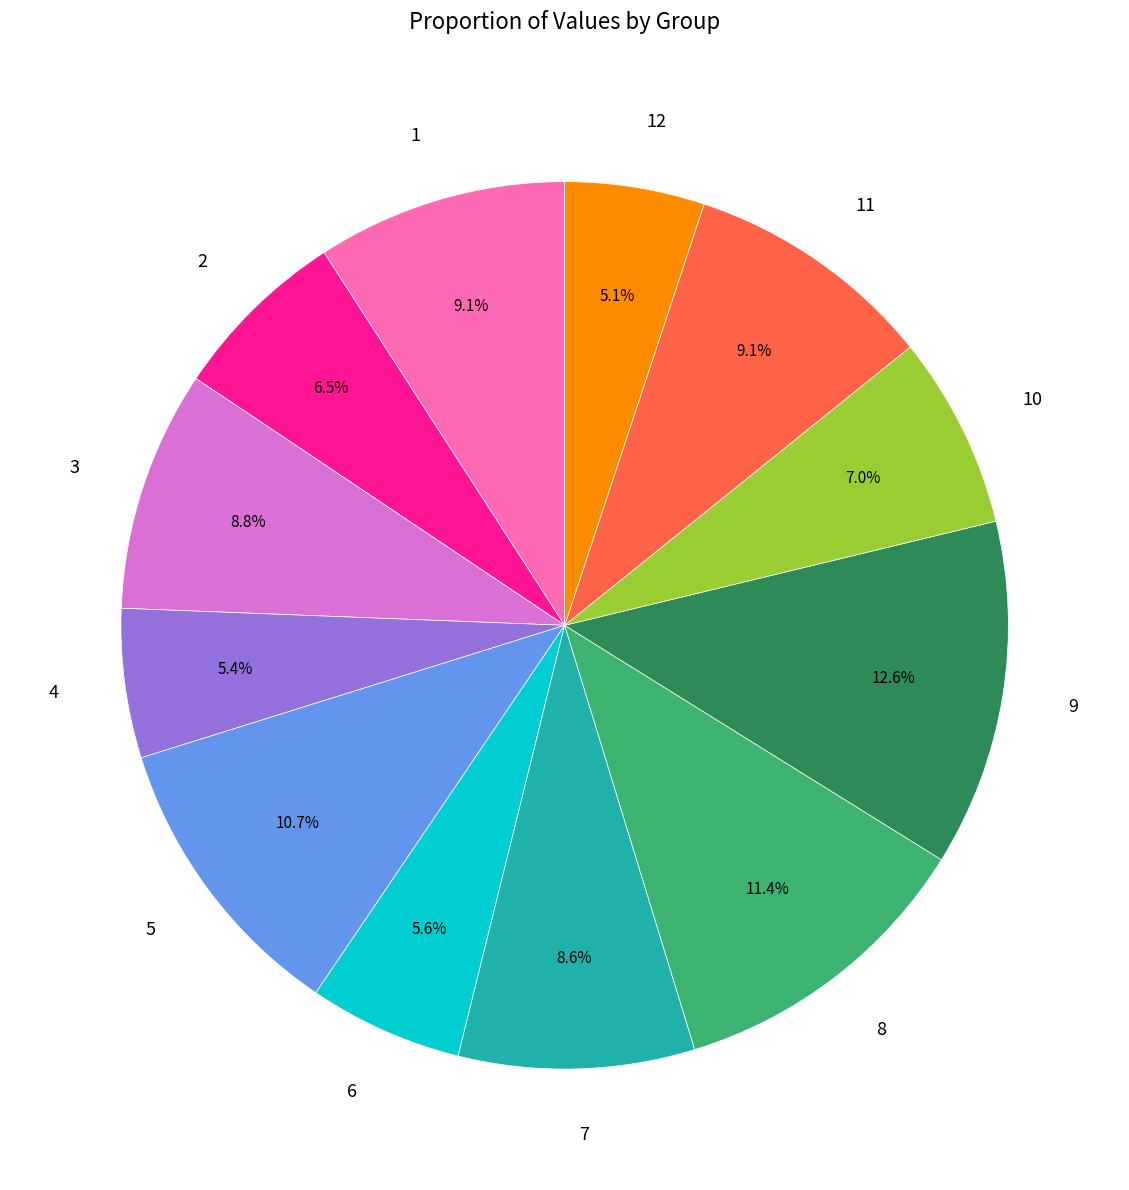

Which category has the biggest portion of the pie?

9